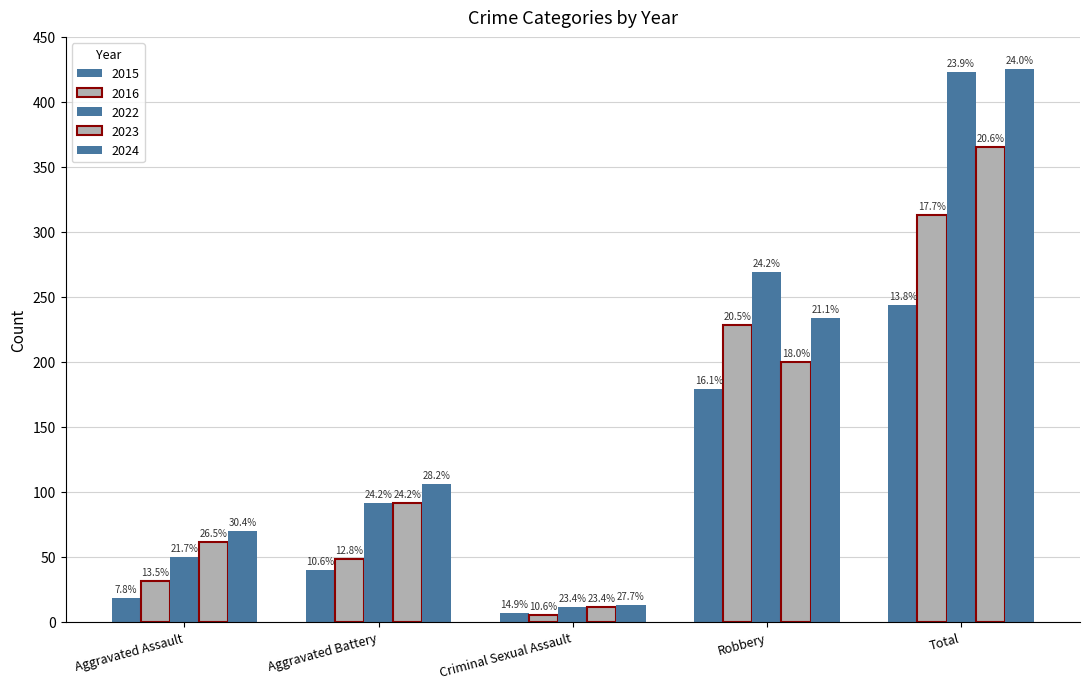

How many groups of bars are there?

5